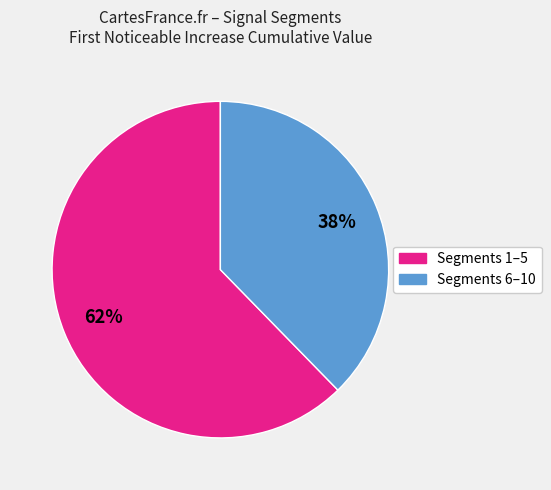

To the nearest percent, what is the average slice percentage?

50%